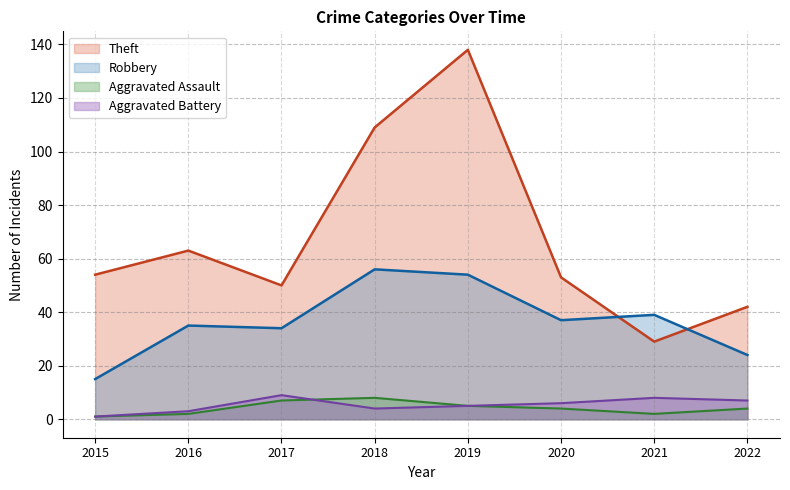

How many interior local peaks does the Theft series have?

2